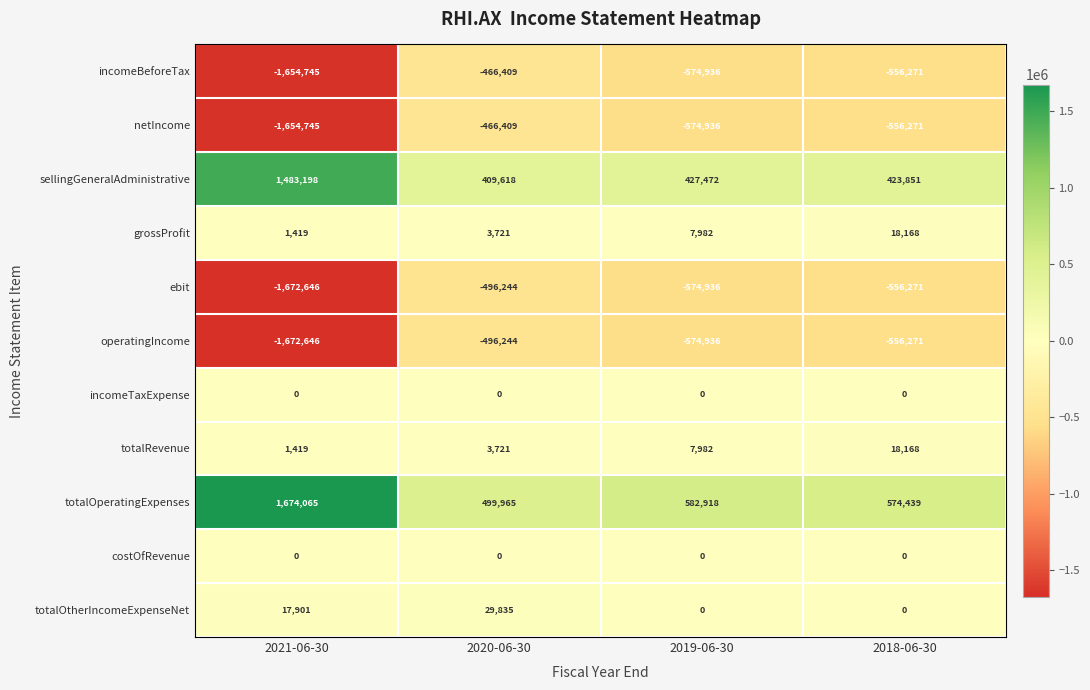

How many values in the totalRevenue series are below 7982?

2